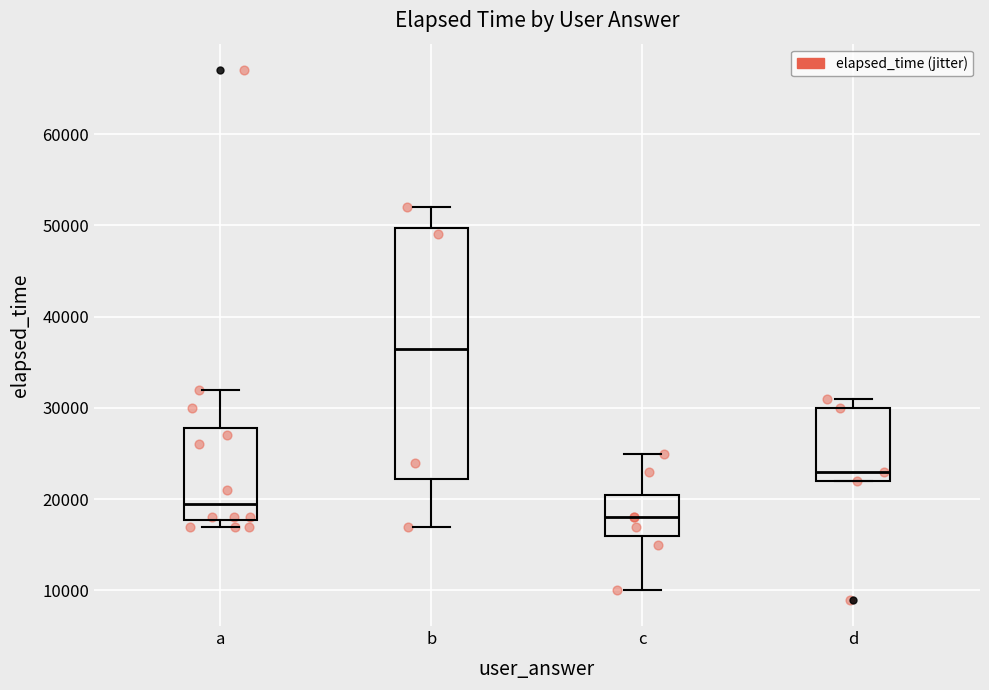

Reading left to right, read every box against the y-axis: the position of its median line, the range the box covers, and the ends of its whiskers. The values are not printed on the chart, so give them approximately, as read against the axis.

a: median 20000, box 18000 to 28000, whiskers 17000 to 32000
b: median 37000, box 22000 to 50000, whiskers 17000 to 52000
c: median 18000, box 16000 to 21000, whiskers 10000 to 25000
d: median 23000, box 22000 to 30000, whiskers 22000 to 31000